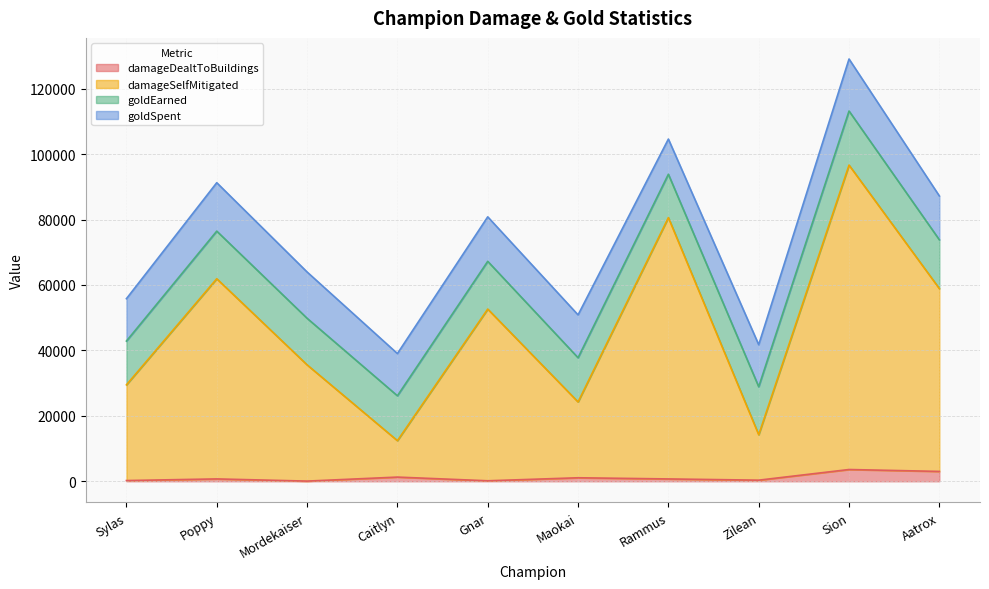

At which category is the sum across all series the highest?

Sion